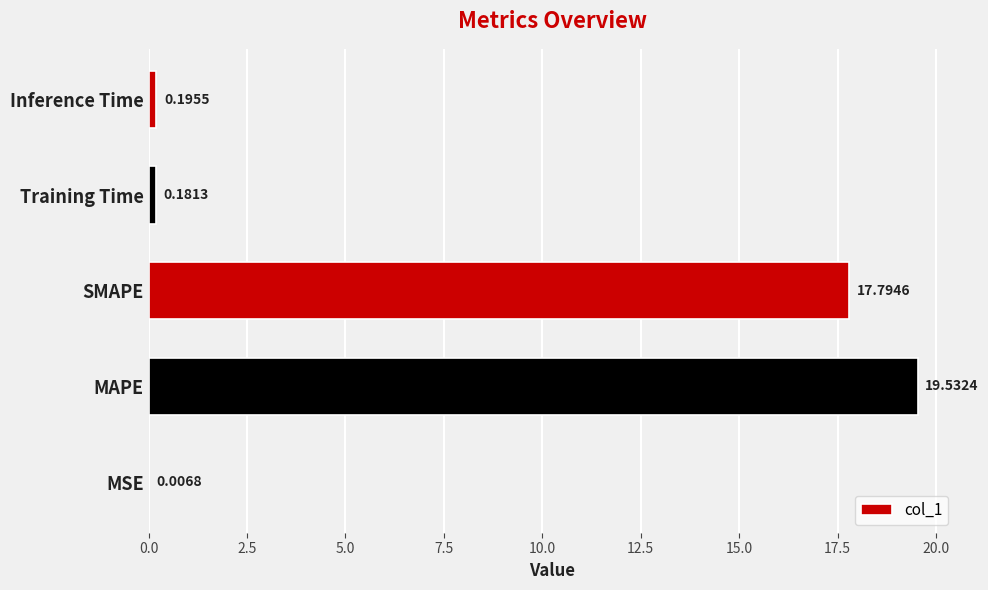

What is the sum of the values at SMAPE and Inference Time?

18.0